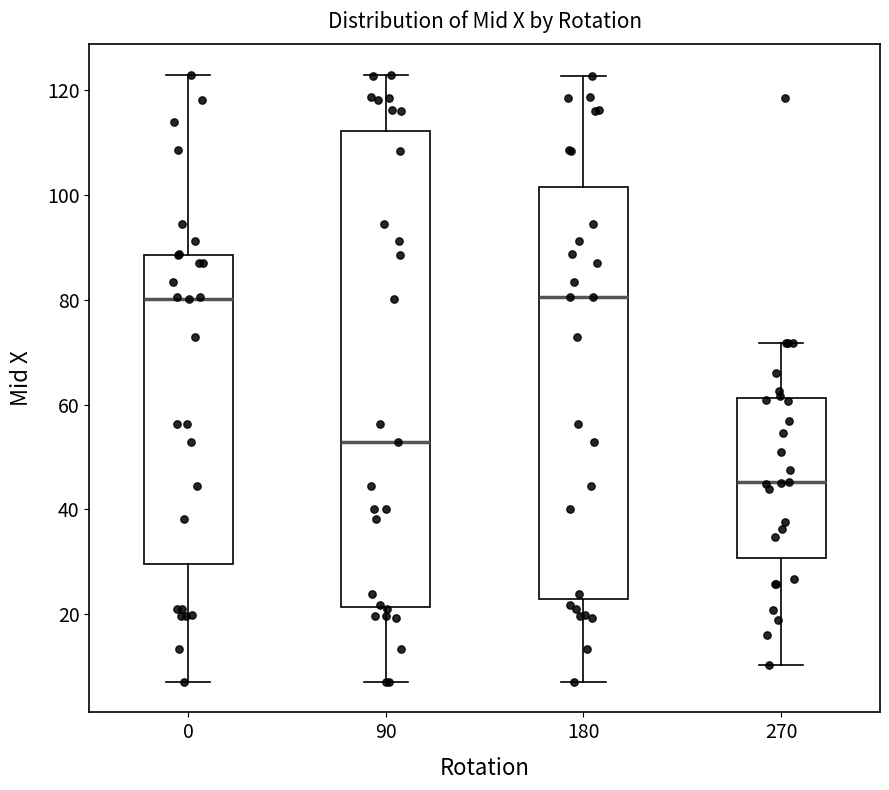

Which box is the tallest, from its lower edge to its upper edge?

90